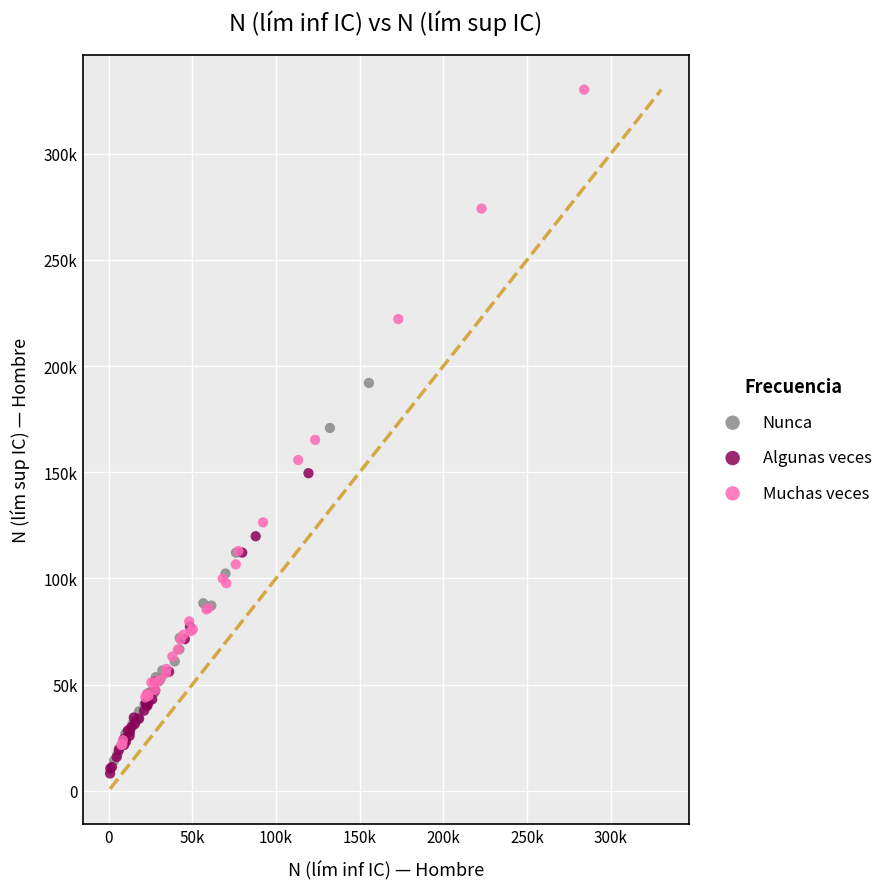

Which series reaches the maximum Y coordinate?

Muchas veces